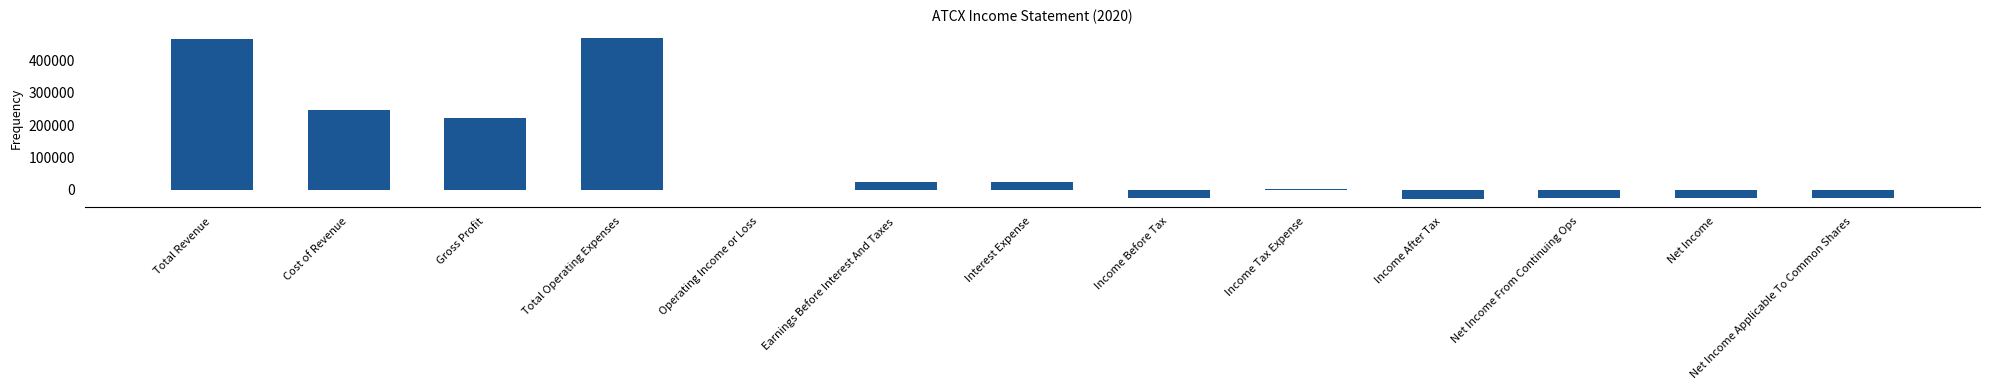

Which has a higher value, Net Income Applicable To Common Shares or Interest Expense?

Interest Expense